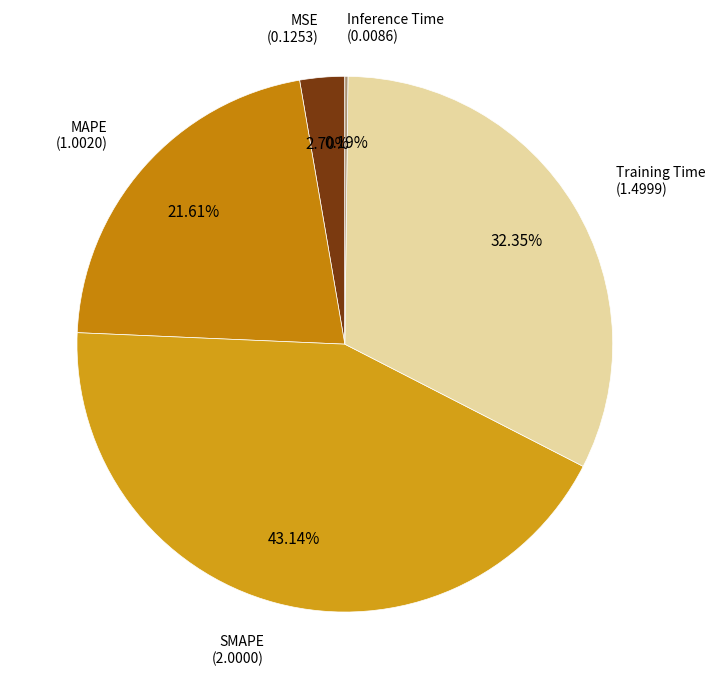

Which category has the biggest portion of the pie?

SMAPE